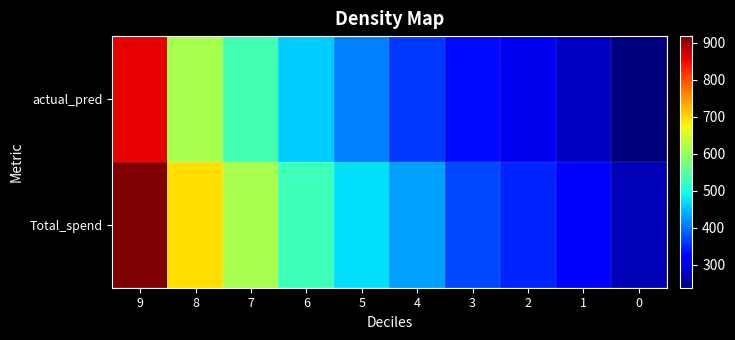

Reading right to left, transcribe all the data shown in this chart.

actual_pred: 0=237.1	1=279.4	2=304.6	3=329.1	4=361.9	5=409.3	6=460.5	7=530.7	8=614.2	9=856.4
Total_spend: 0=269.7	1=319.6	2=347.7	3=370.6	4=430.1	5=473.3	6=526.7	7=614.3	8=696.3	9=918.6